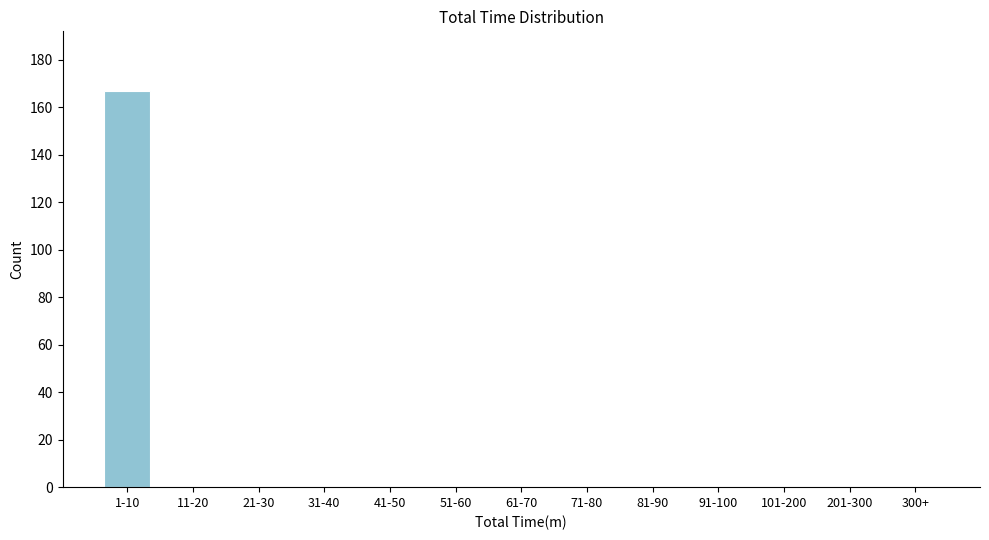

Between 41-50 and 1-10, which is larger?

1-10